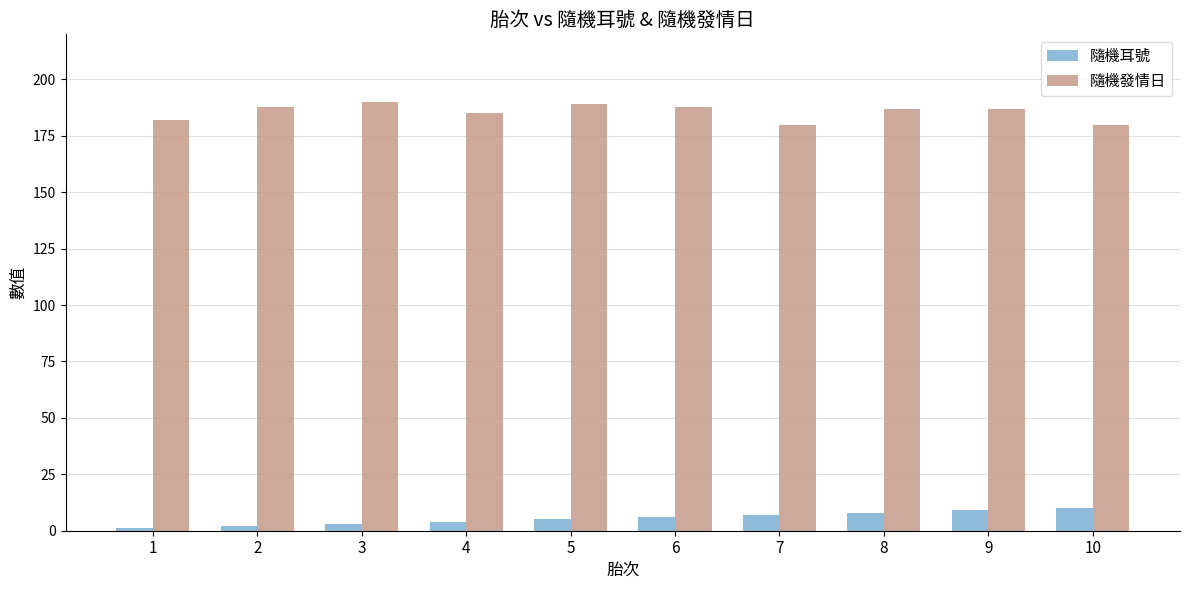

What is the average value of the 隨機發情日 series?

186